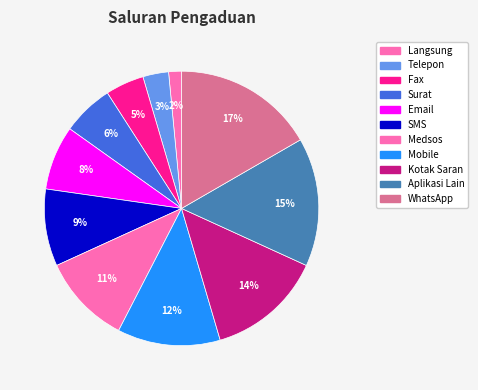

To the nearest percent, what is the difference between the Fax and WhatsApp slice percentages?

12%